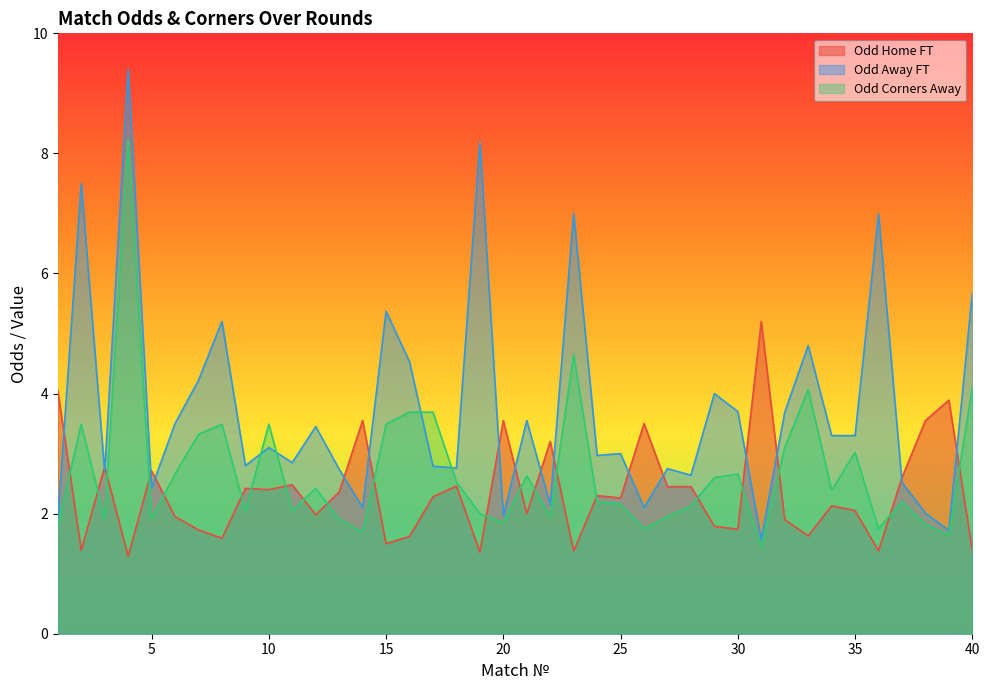

List the series in order of their overall mean, highest first.

Odd Away FT, Odd Corners Away, Odd Home FT